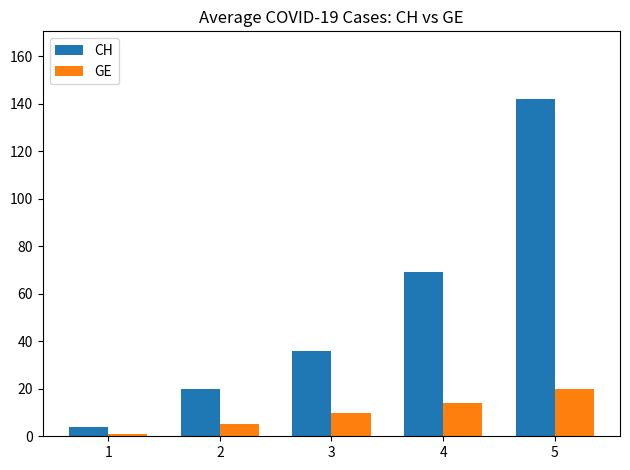

At which label is CH closest to 73?

4